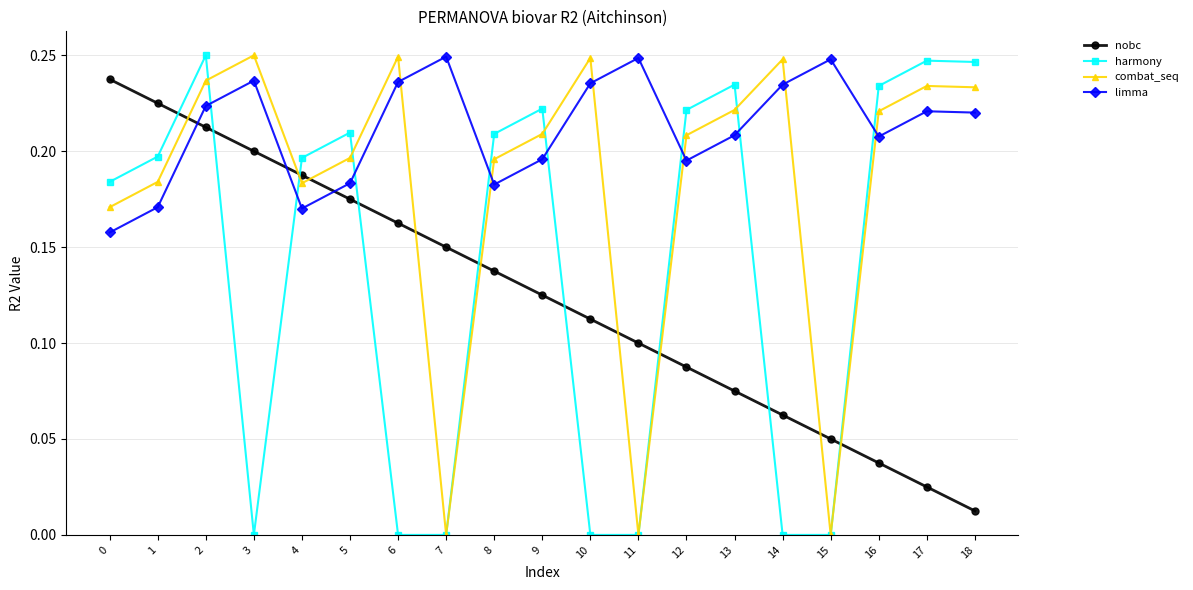

What are all the series names shown in the legend?

nobc, harmony, combat_seq, limma